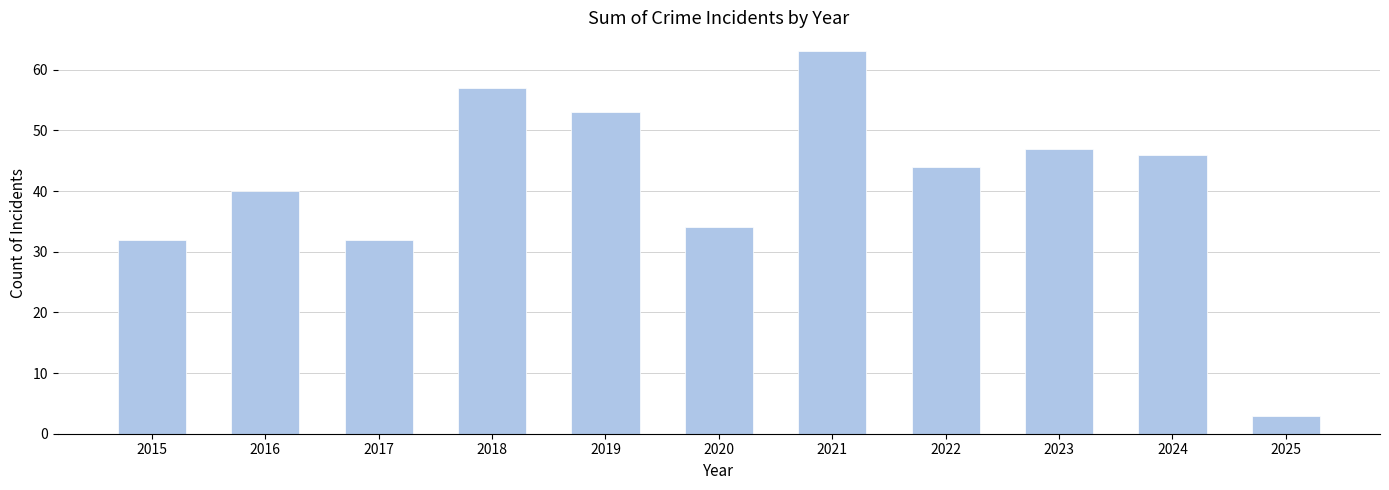

Which label corresponds to the largest value in the chart?

2021